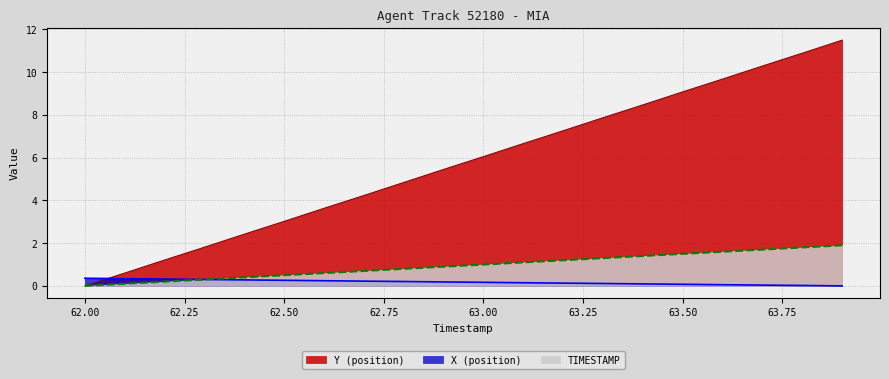

What is the sum of all X (position) values?

3.6